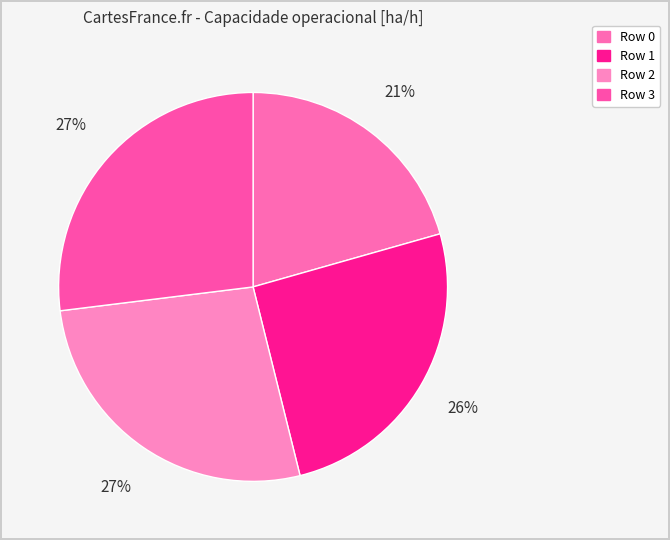

How many slices are in this pie chart?

4